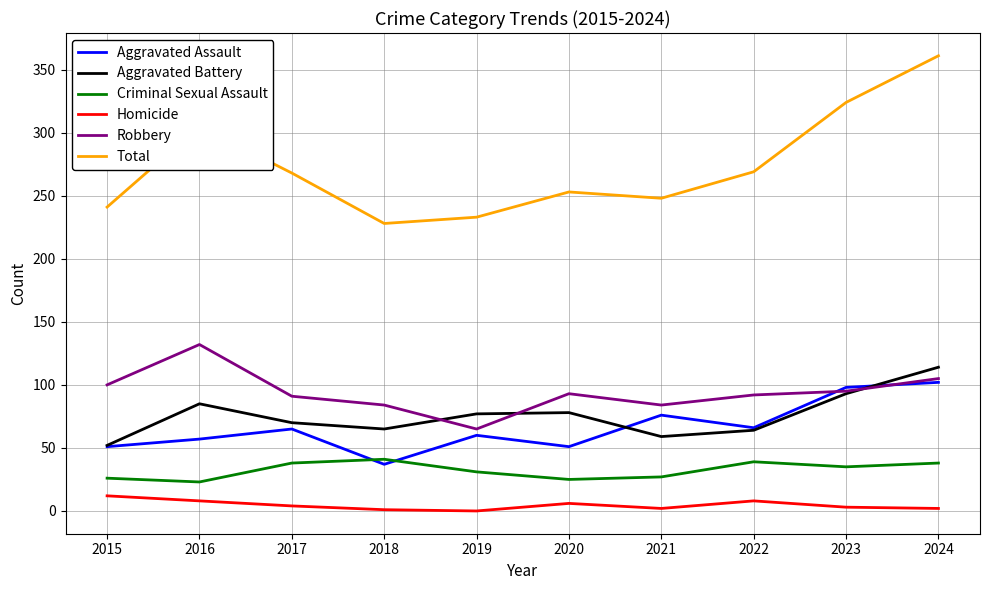

Between 2020 and 2024, which series saw the biggest shift?

Total